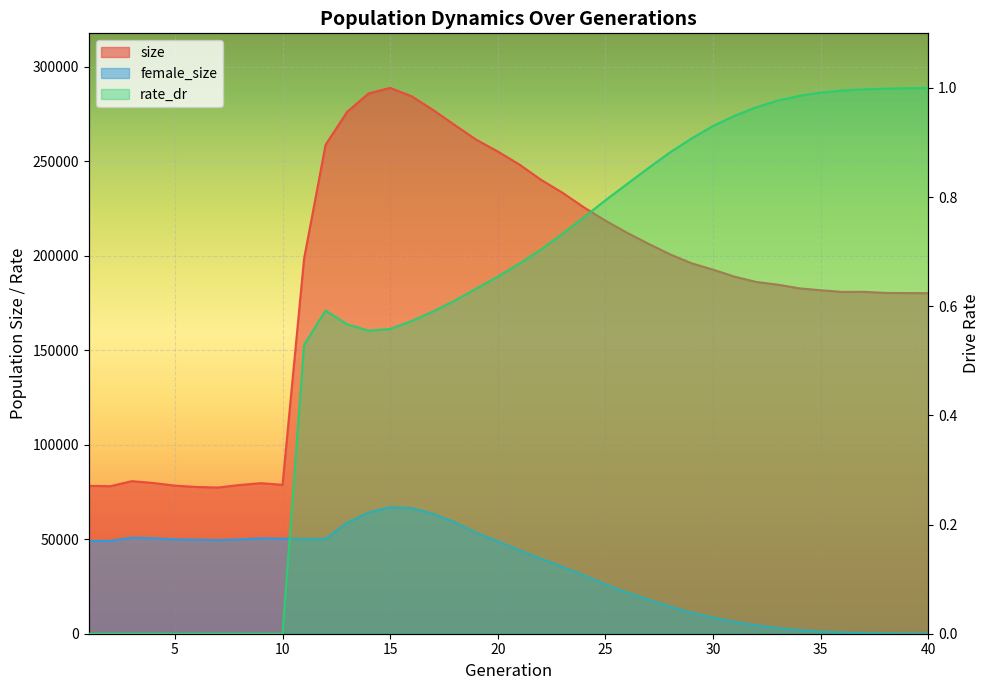

Which category has the highest value in the female_size series?

15